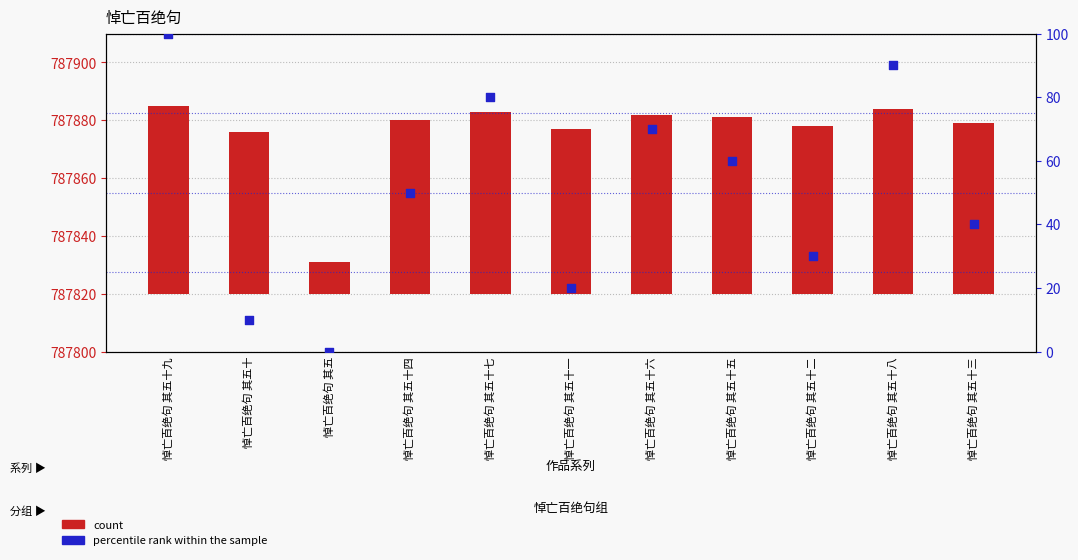

Which series reaches the maximum Y coordinate?

percentile rank within the sample